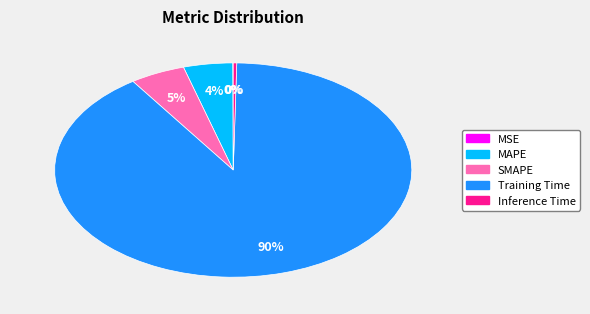

True or false: Inference Time accounts for 0% of the total.

True